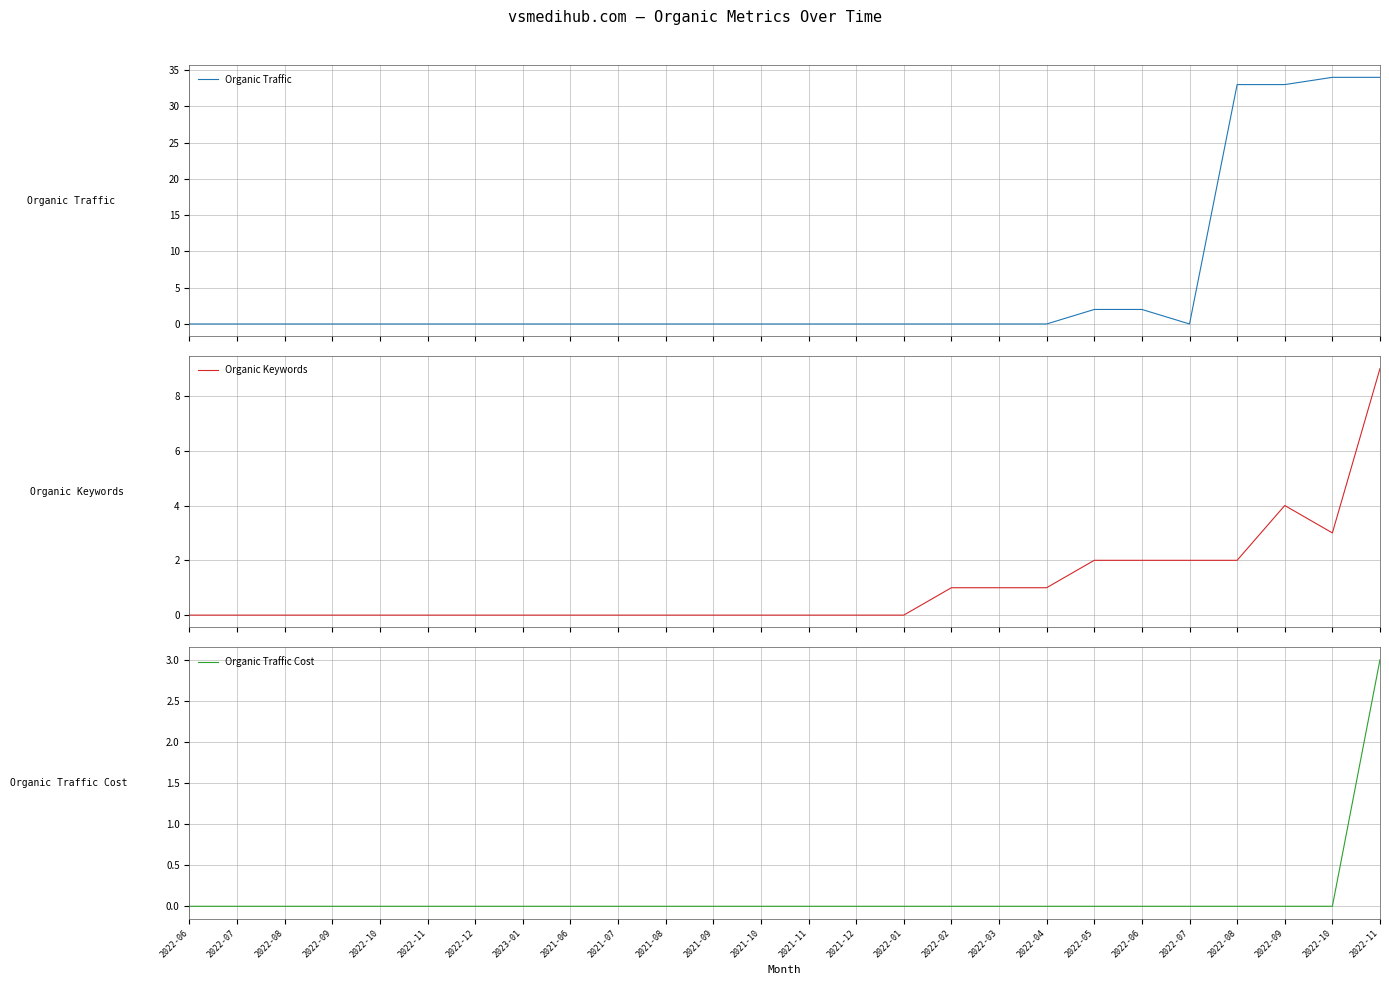

The value of Organic Keywords at 2022-11 is 0. True or false?

True